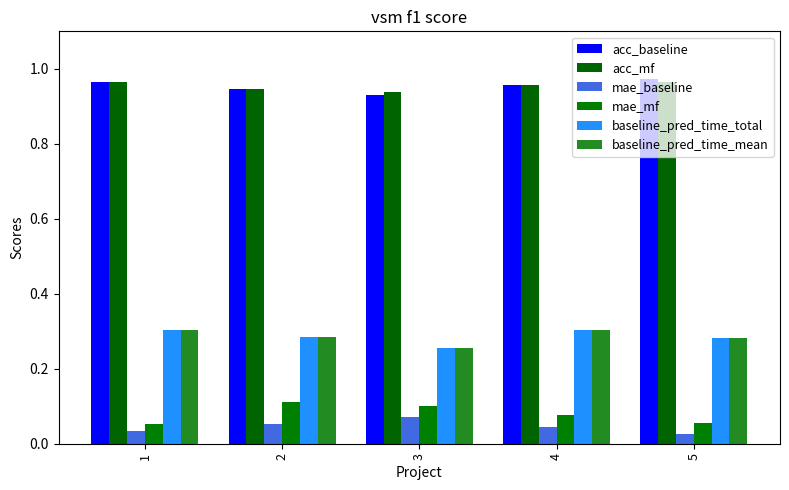

What are all the series names shown in the legend?

acc_baseline, acc_mf, mae_baseline, mae_mf, baseline_pred_time_total, baseline_pred_time_mean